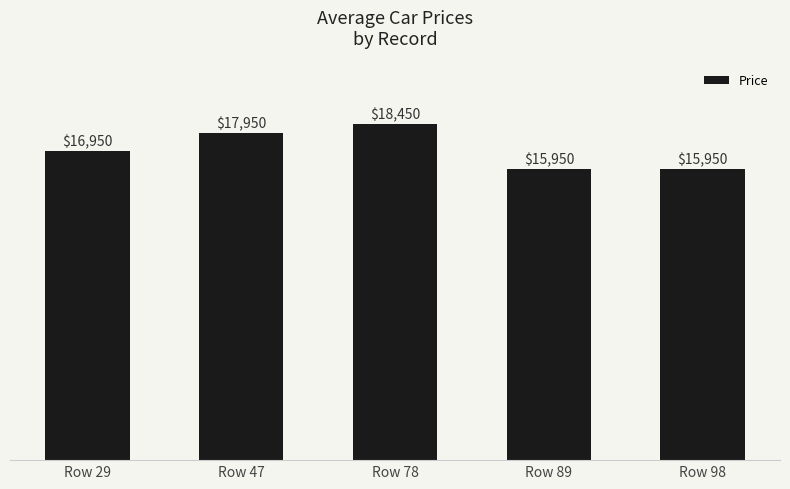

How many bars are there in total?

5